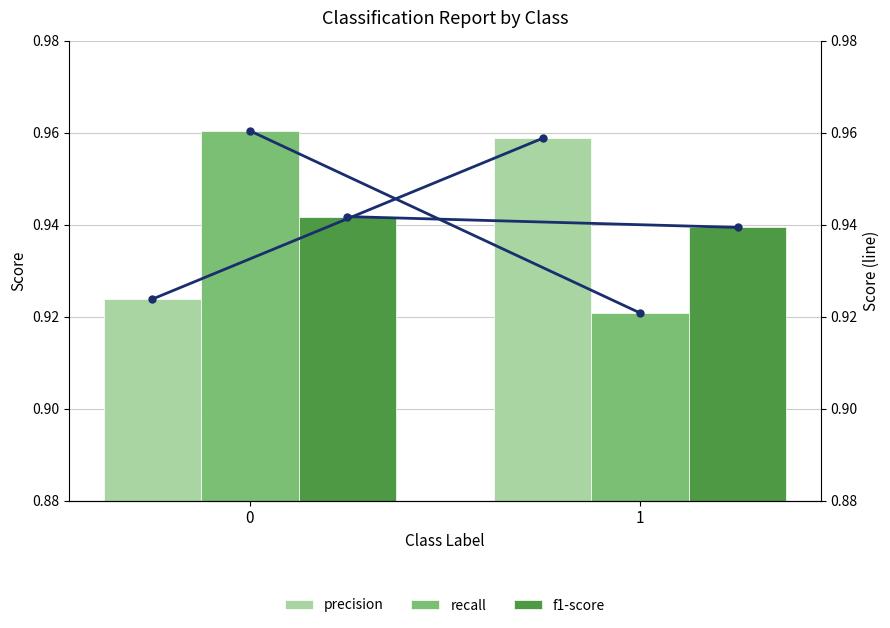

The value of precision at 0 is 1.3. True or false?

False